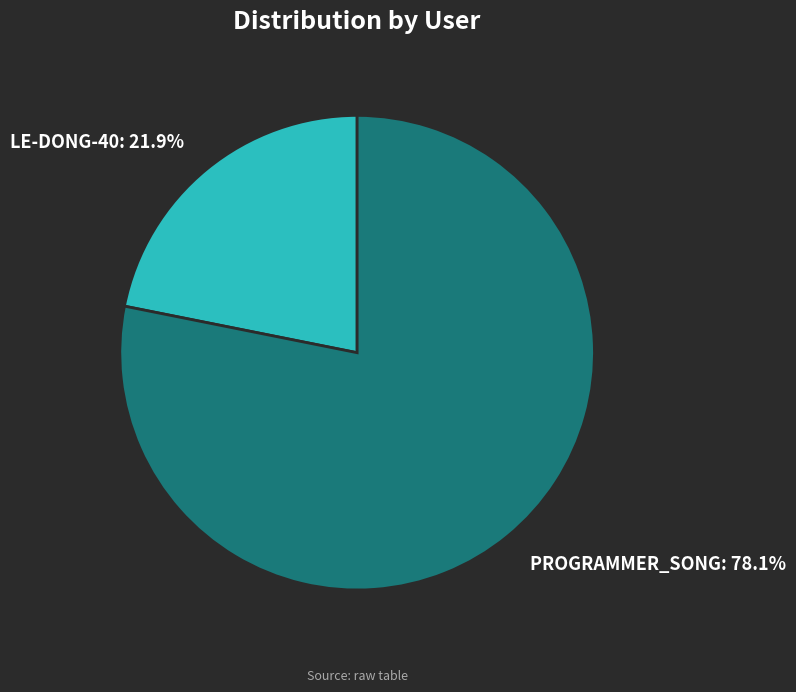

Is there a majority slice in this chart?

Yes